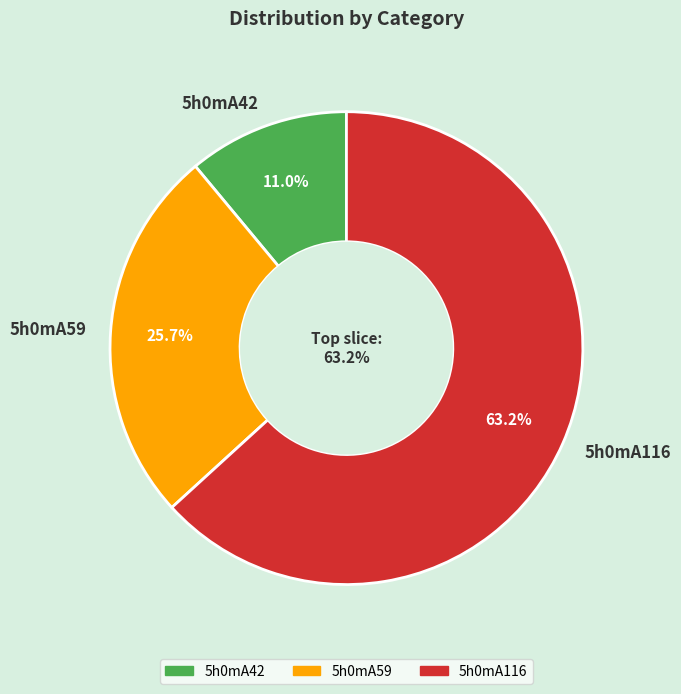

What percentage do 5h0mA59 and 5h0mA42 together represent?

36.8%